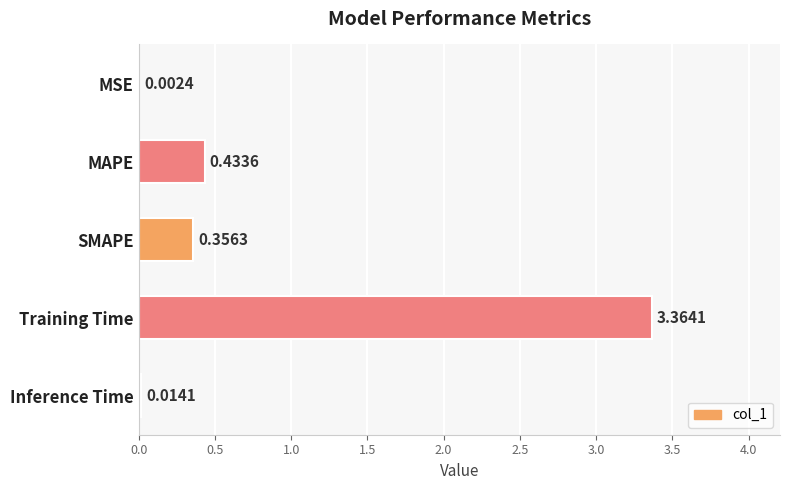

What is the change in value from MAPE to Inference Time?

-0.4